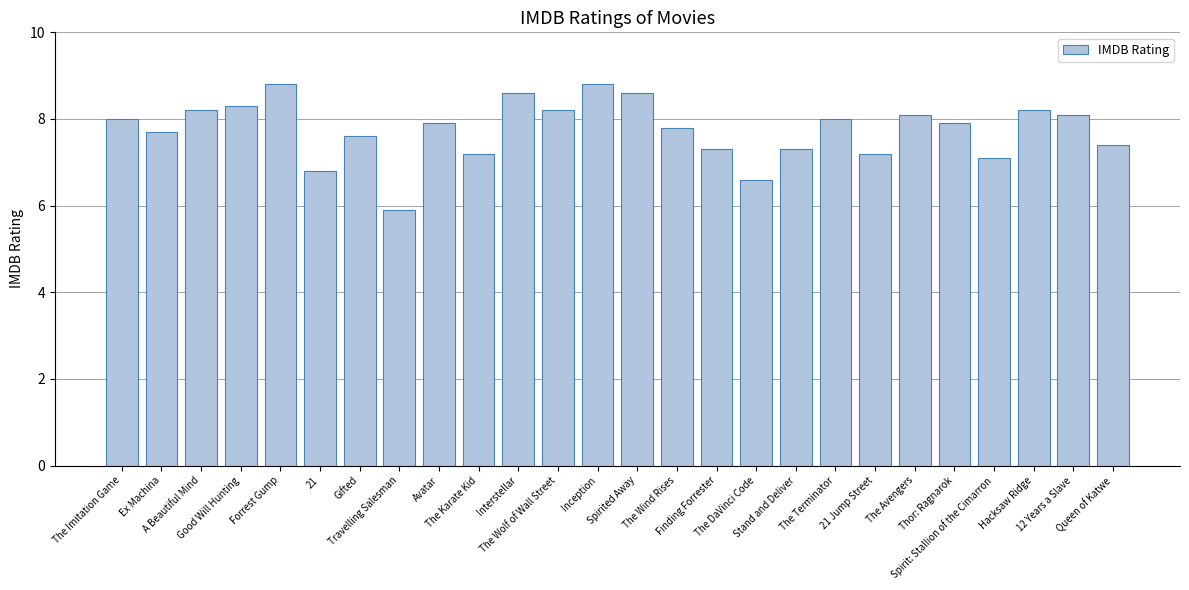

The chart shows a value of 8.6 at Spirited Away. True or false?

True